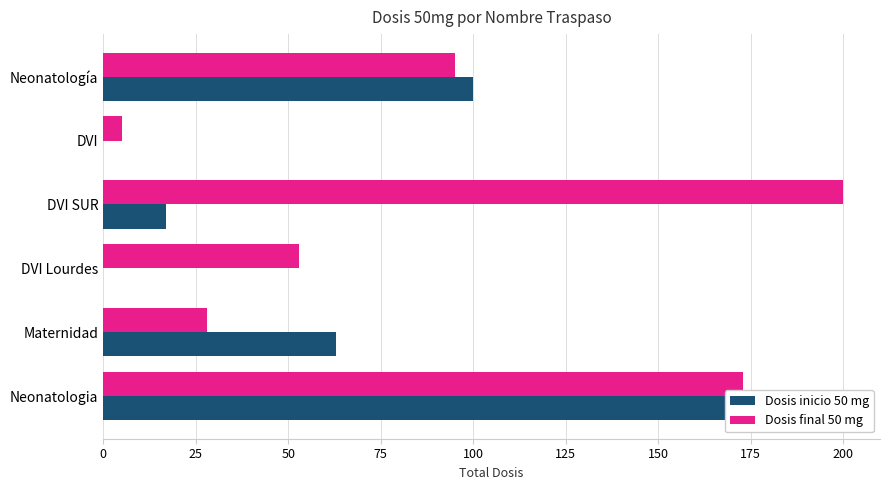

What is the difference between the maximum and minimum values in the Dosis inicio 50 mg series?

200